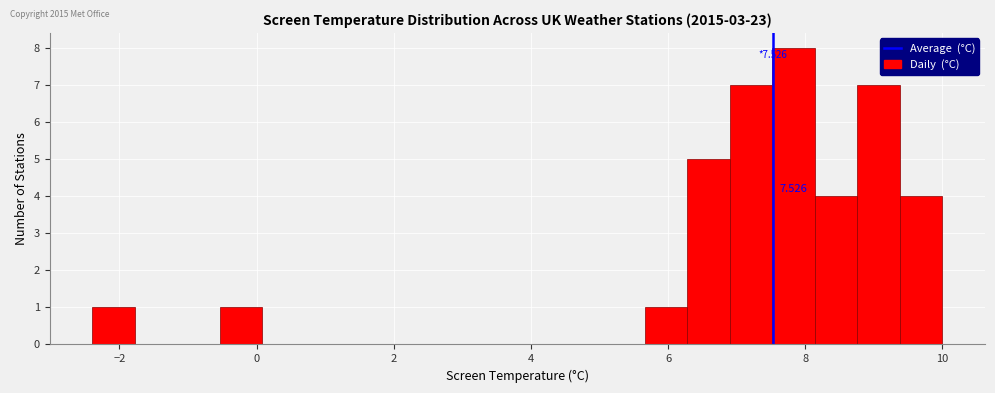

Read against the x-axis, roughly where is the centre of the tallest bar?

7.8